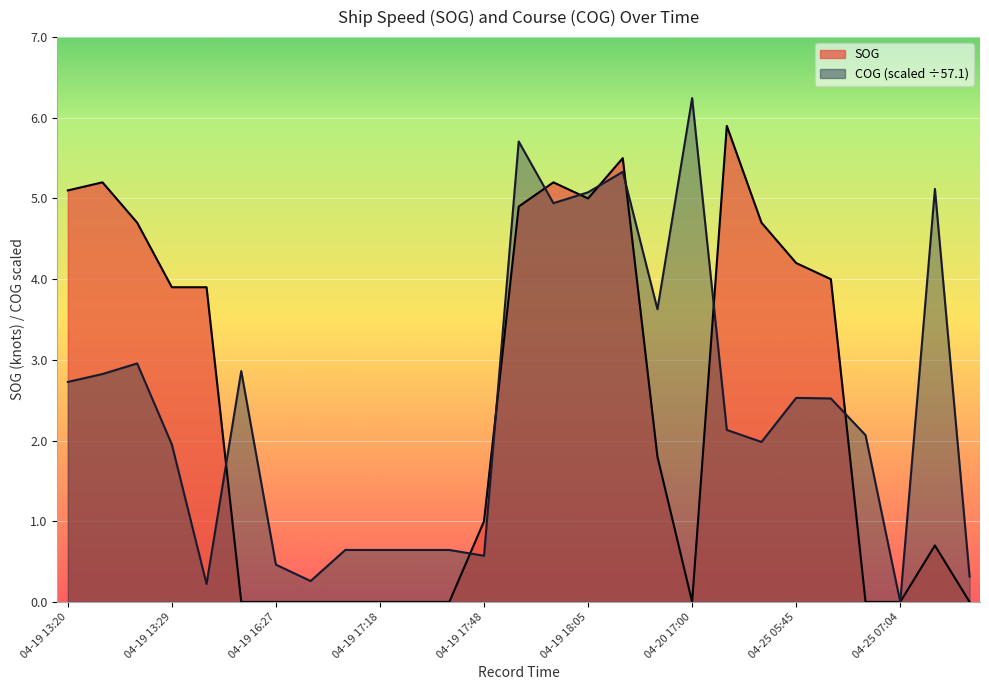

How many series are shown in this chart?

2